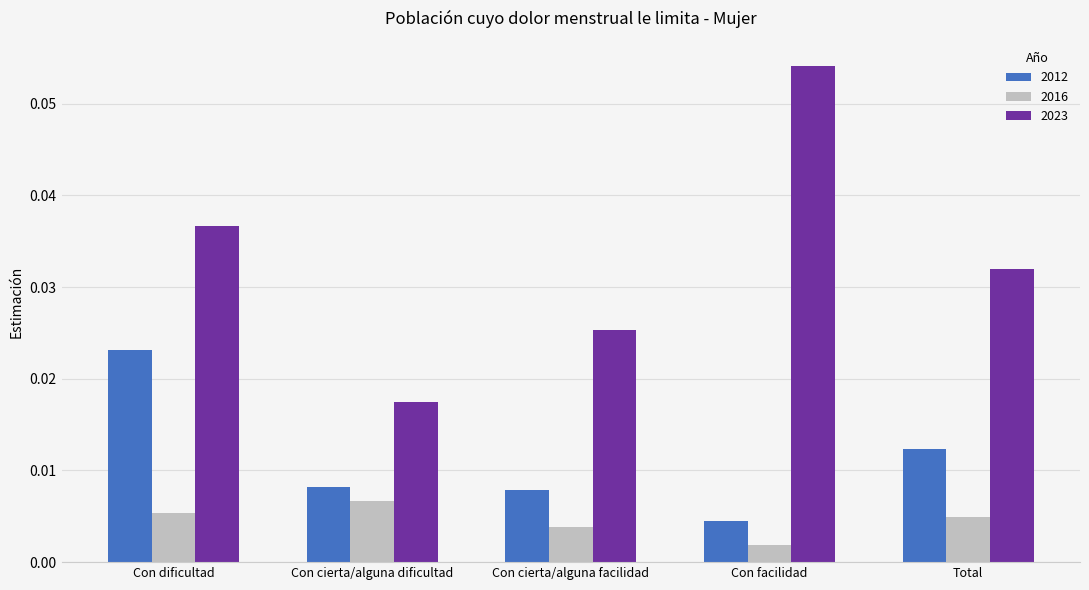

Rank the categories by 2016 value from lowest to highest.

Con facilidad, Con cierta/alguna facilidad, Total, Con dificultad, Con cierta/alguna dificultad